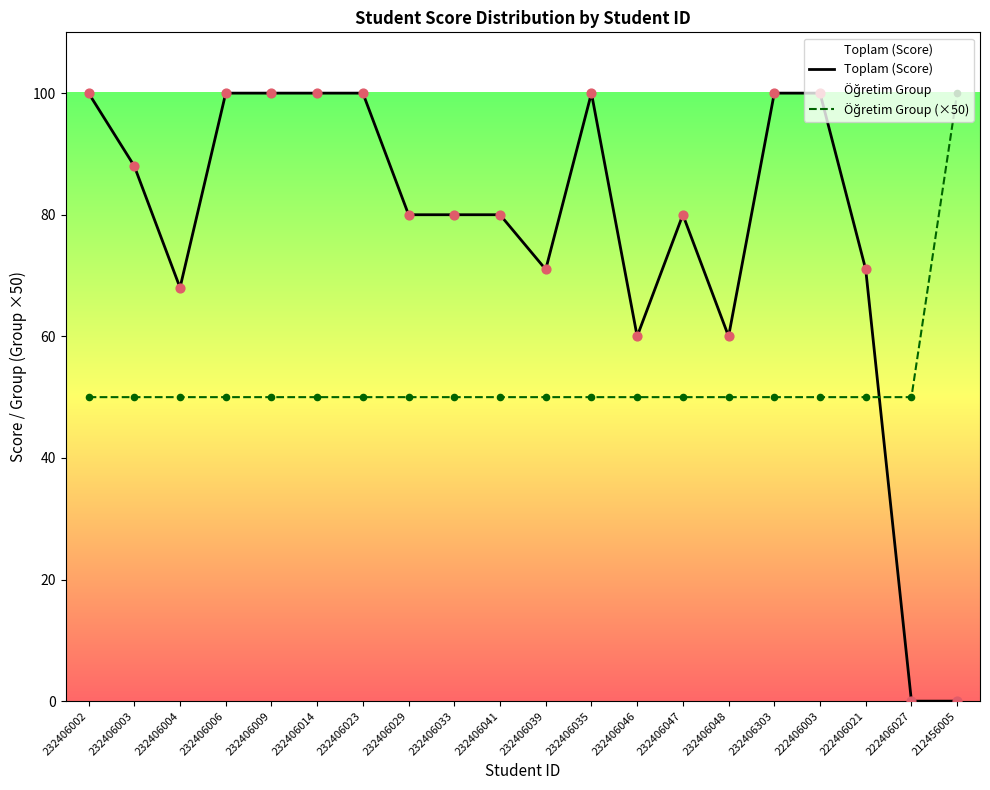

Which series reaches the maximum Y coordinate?

Toplam (Score)